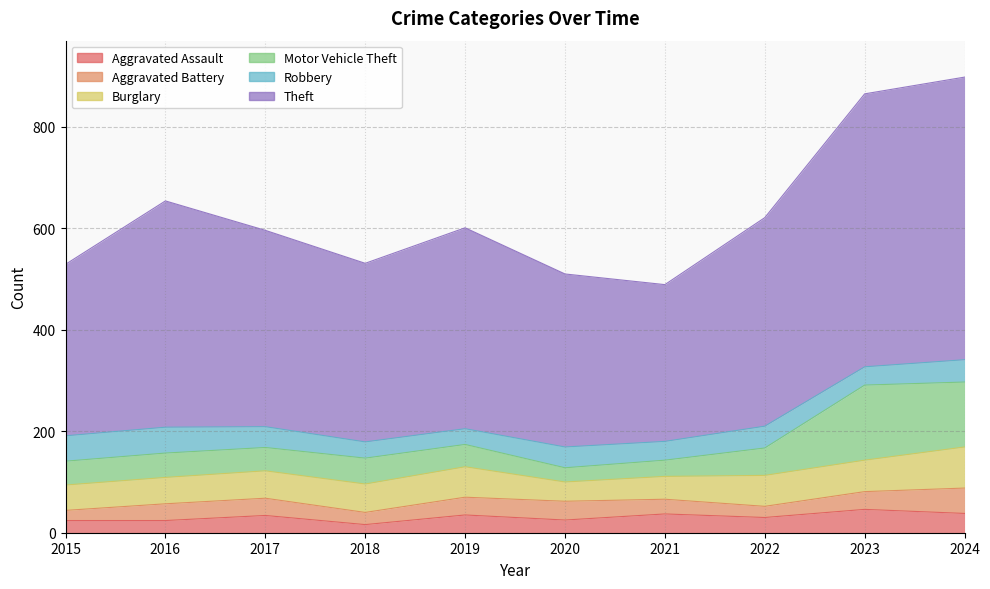

What are all the series names shown in the legend?

Aggravated Assault, Aggravated Battery, Burglary, Motor Vehicle Theft, Robbery, Theft